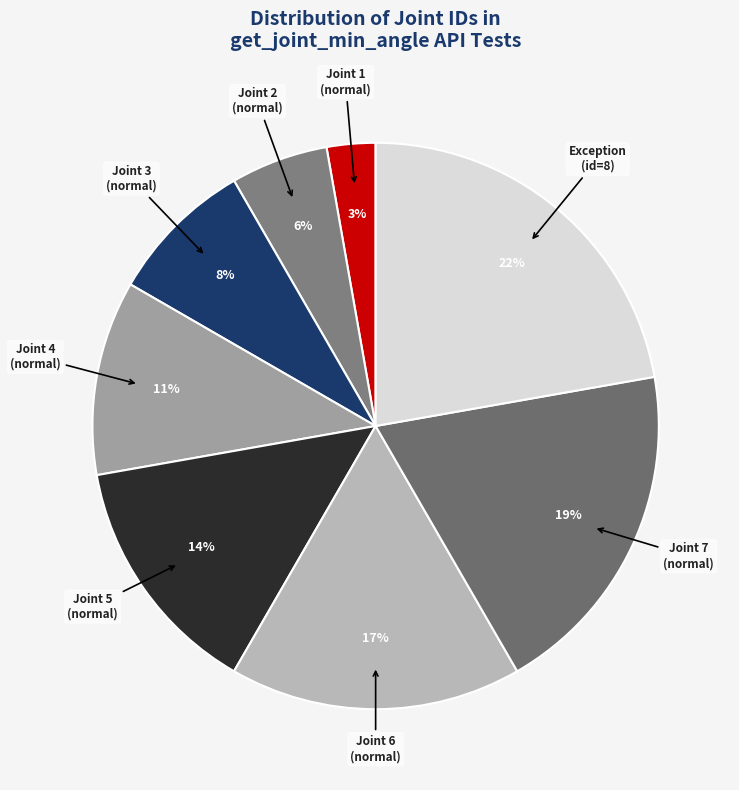

How many segments does this pie chart have?

8